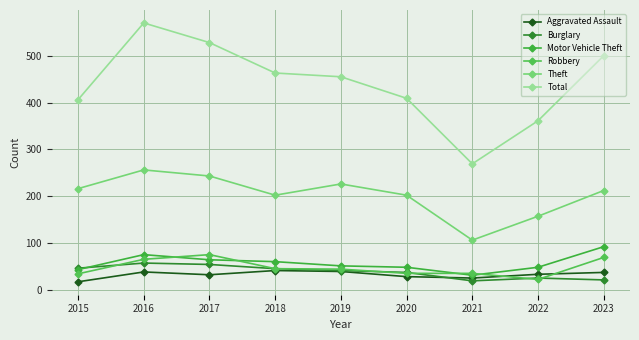

Reading left to right, list all the values displayed in this chart.

Aggravated Assault: 17	38	32	41	39	28	25	33	37
Burglary: 46	57	54	45	41	37	19	25	21
Motor Vehicle Theft: 43	75	64	60	51	48	31	48	92
Robbery: 34	65	75	45	44	35	35	22	69
Theft: 216	256	243	202	226	202	106	157	212
Total: 406	570	528	463	455	409	269	361	500